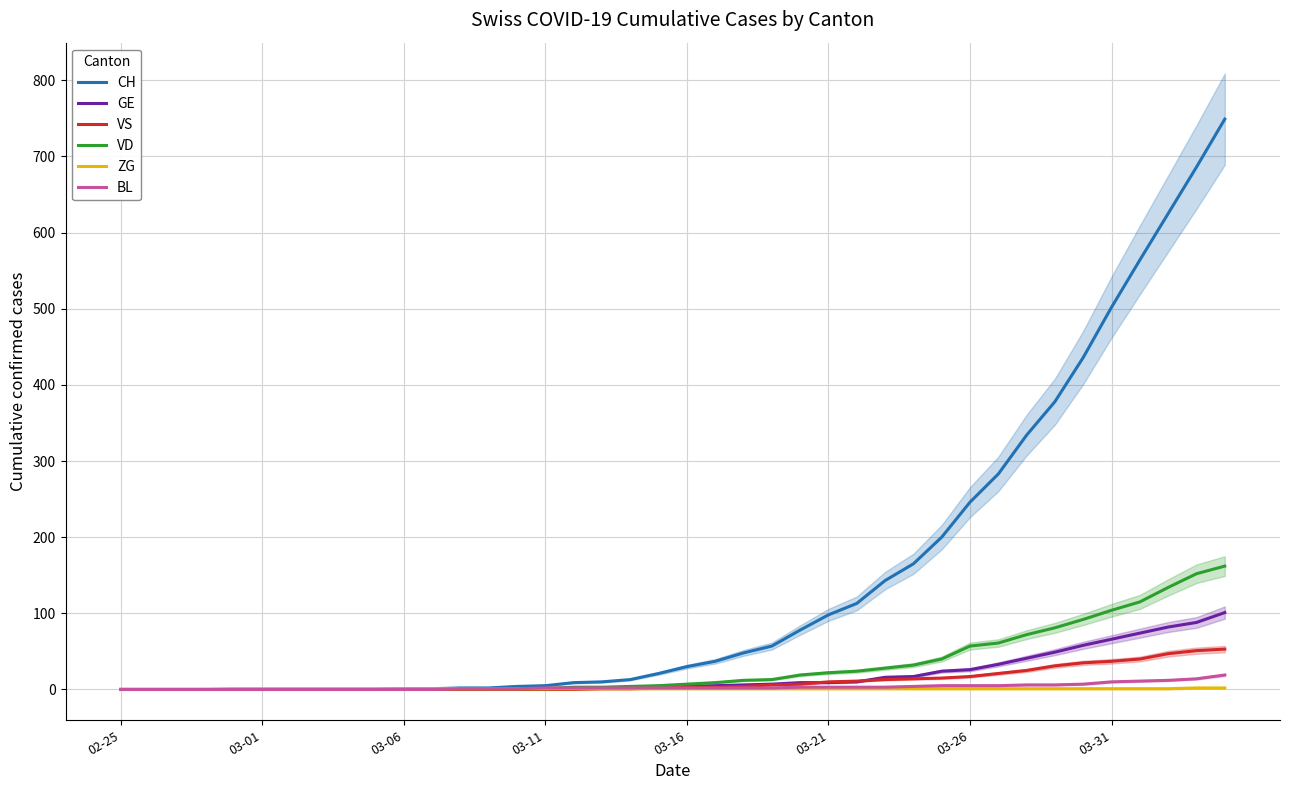

How many series are shown in this chart?

6